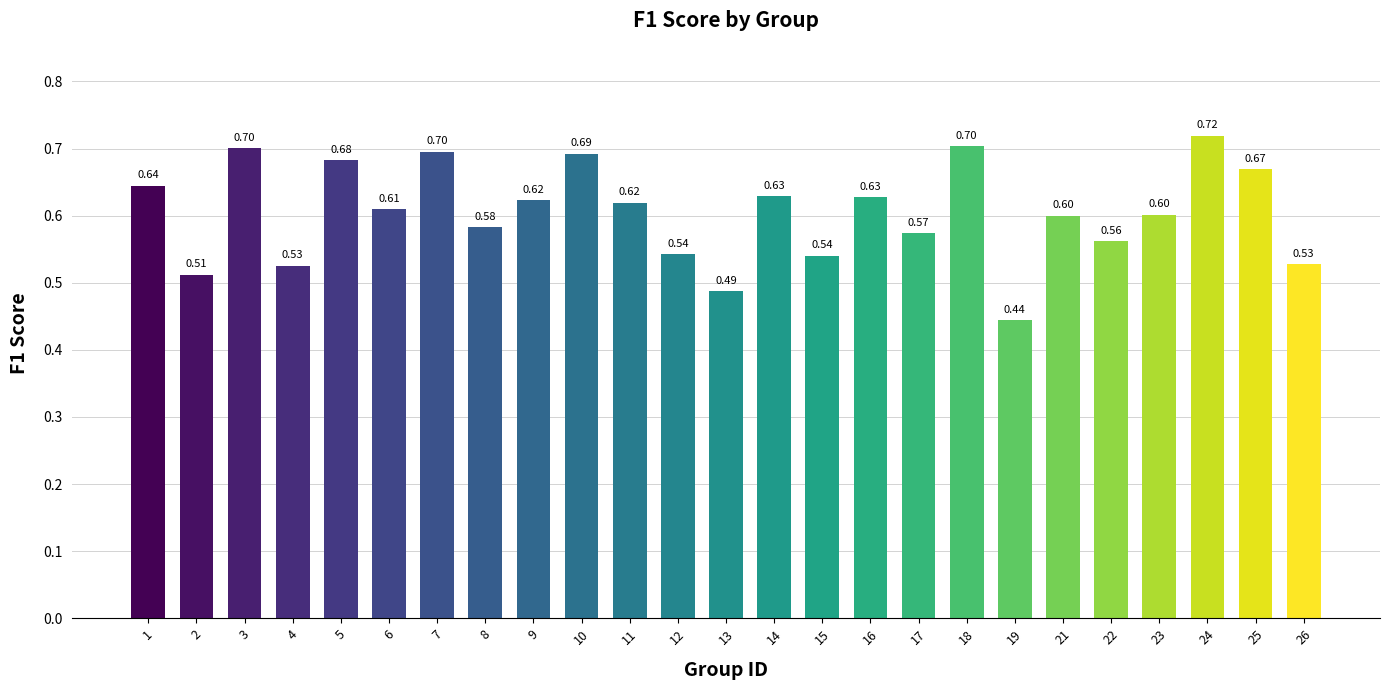

Between 12 and 4, which is larger?

12